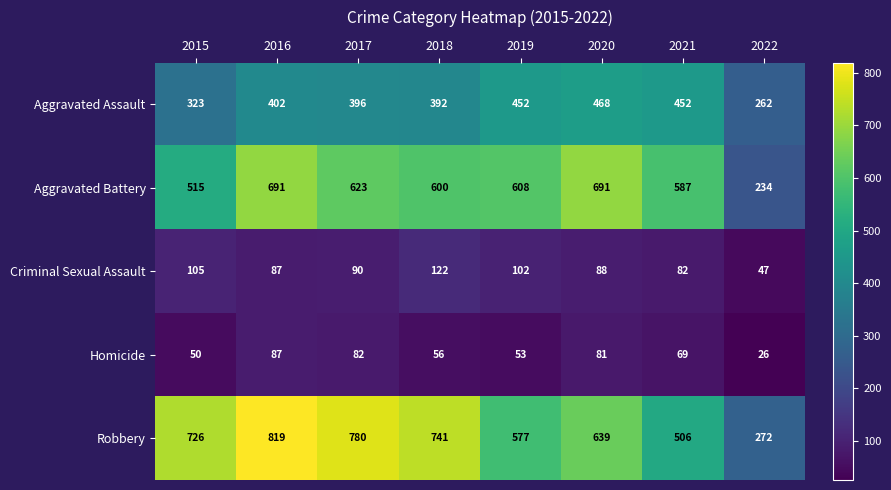

What is the difference between the highest and lowest values at 2021?

518